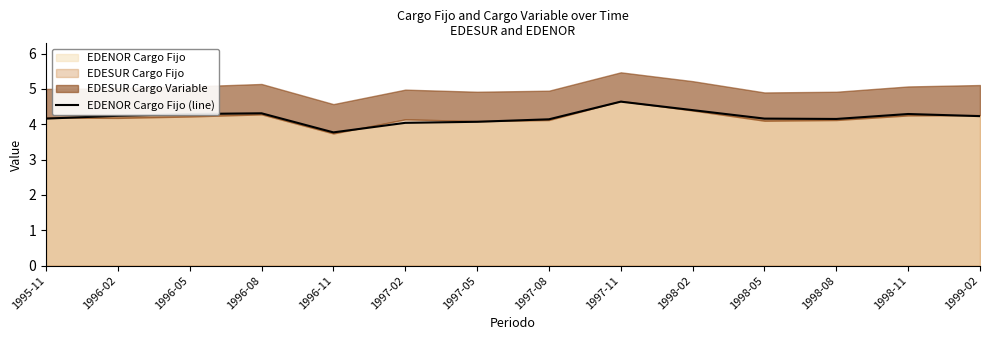

What is the maximum value shown in the chart?

4.6